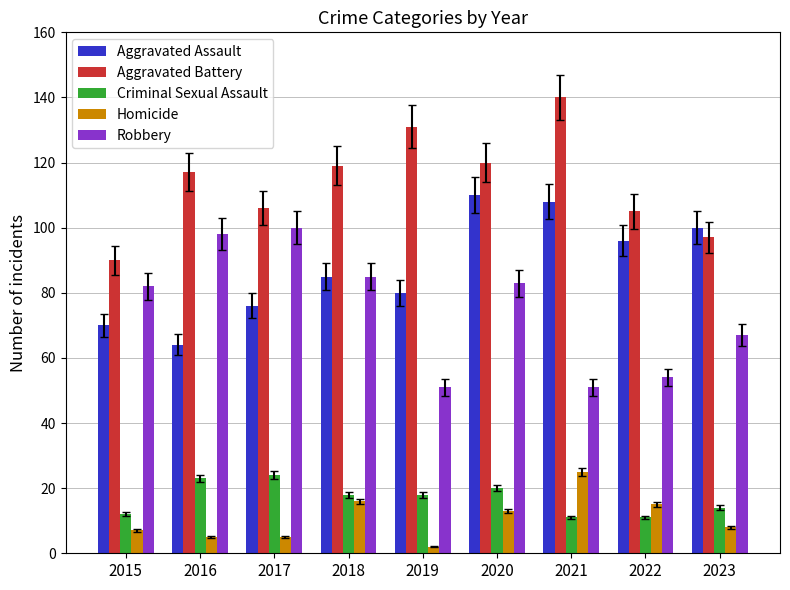

What is the maximum value for Aggravated Battery?

140